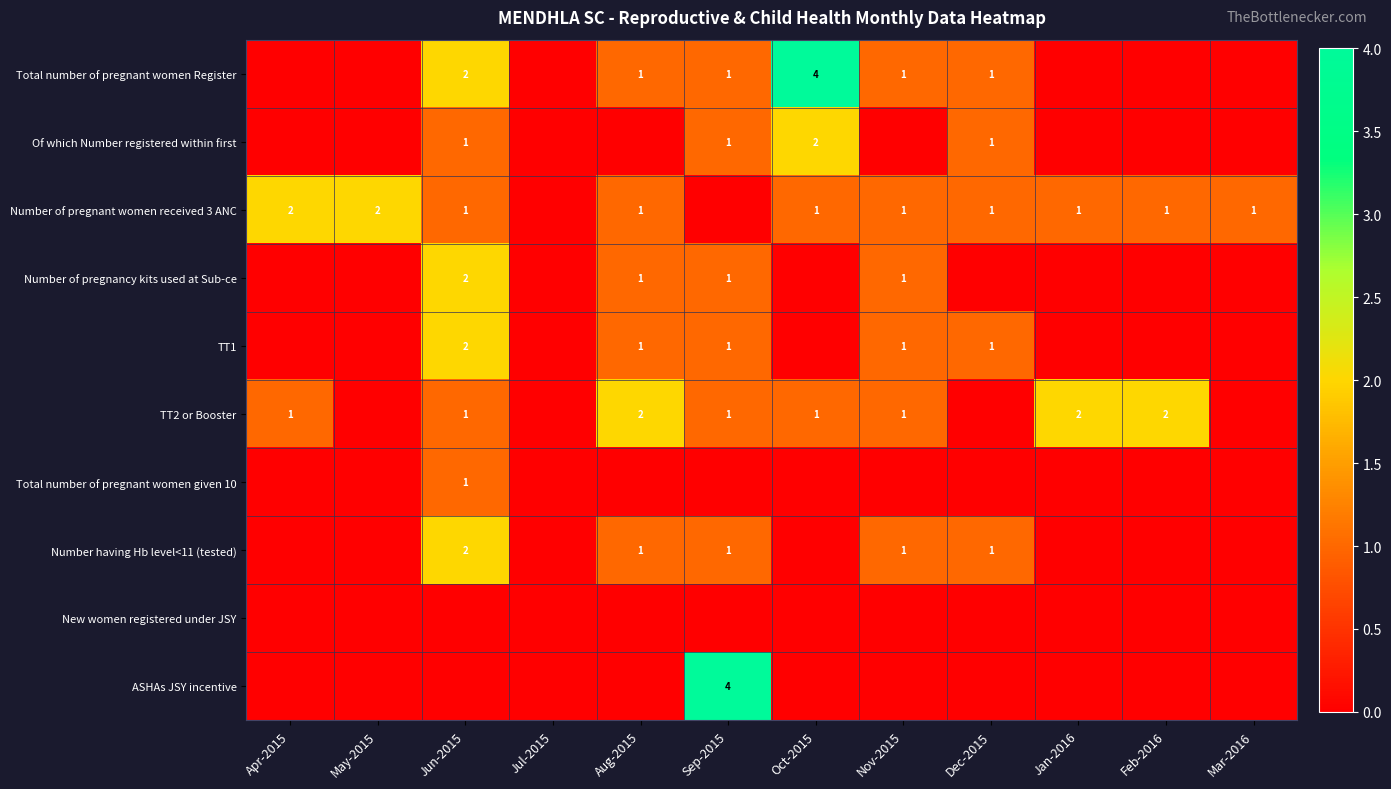

Which label corresponds to the smallest value in the chart?

Apr-2015